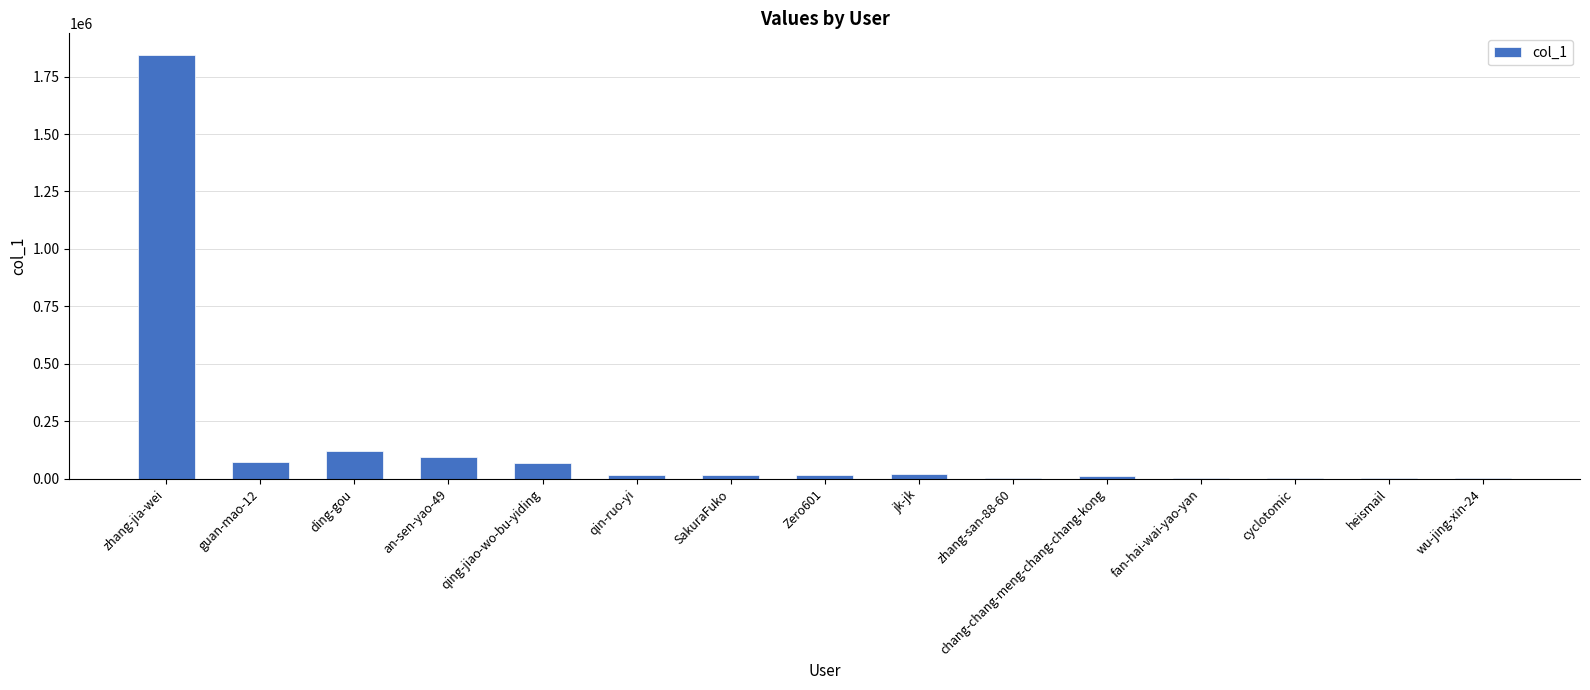

Approximately how many times larger is the value at qin-ruo-yi compared to fan-hai-wai-yao-yan?

2.8